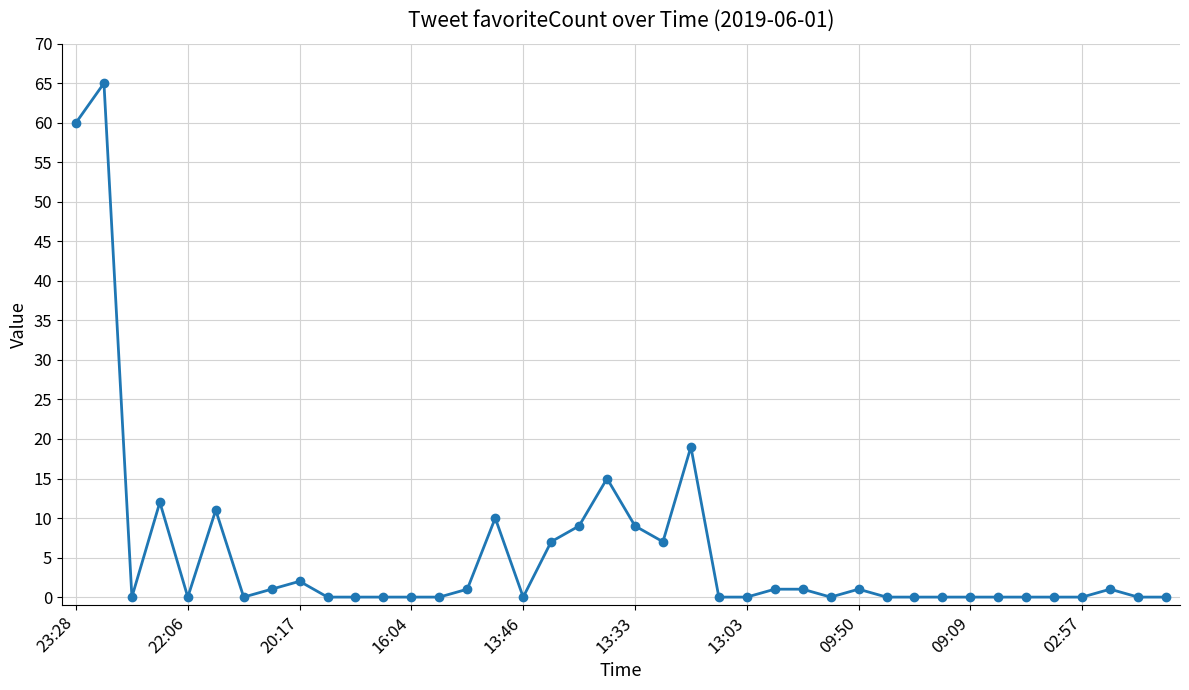

What is the difference between the maximum and minimum values?

65